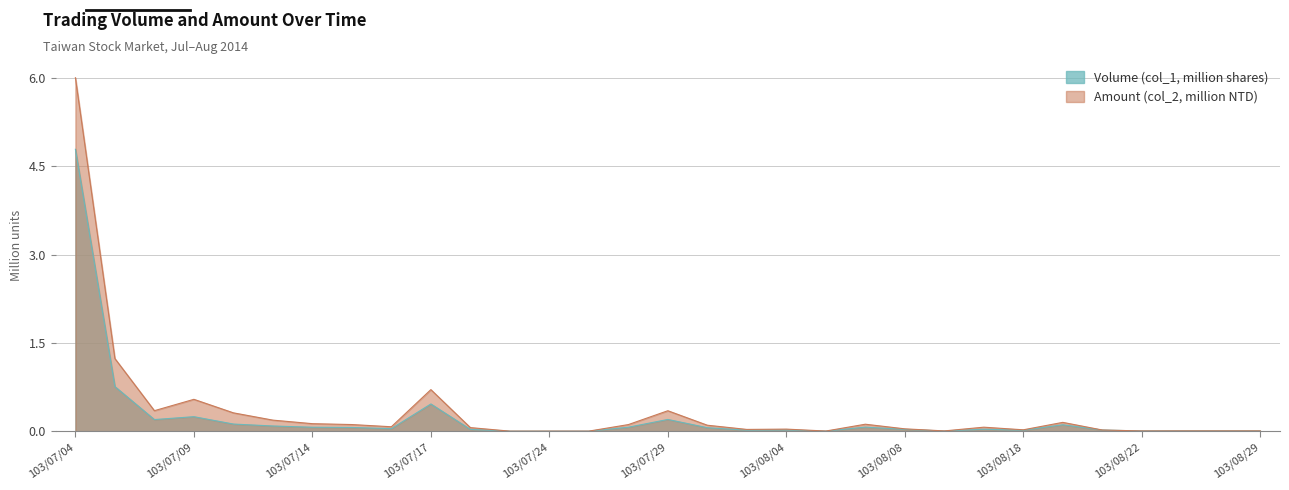

Which label corresponds to the largest value in the chart?

103/07/04